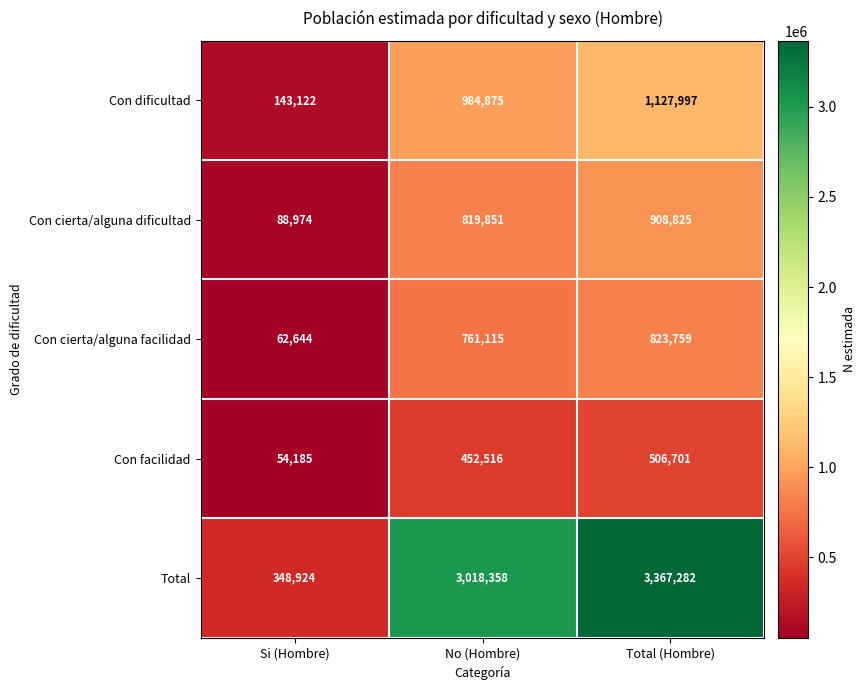

Rank the series by their maximum value, from lowest to highest.

Con facilidad, Con cierta/alguna facilidad, Con cierta/alguna dificultad, Con dificultad, Total